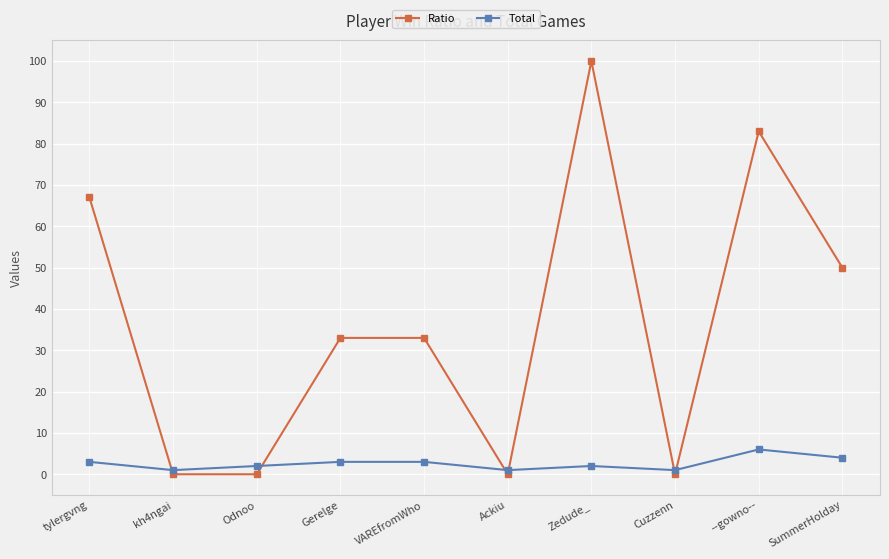

Does the chart have visible grid lines?

Yes